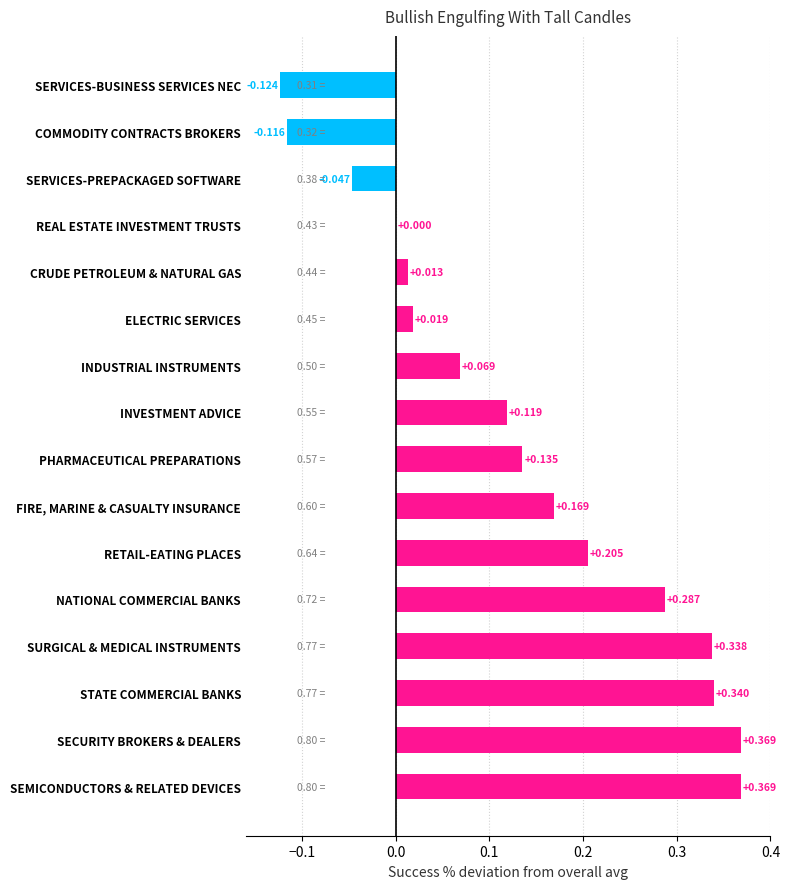

Which has a higher value, STATE COMMERCIAL BANKS or ELECTRIC SERVICES?

STATE COMMERCIAL BANKS